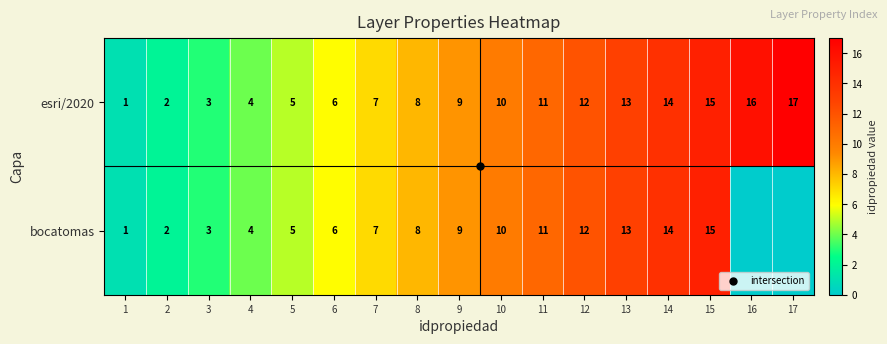

What is the sum of the esri/2020 values at 12 and 6?

18